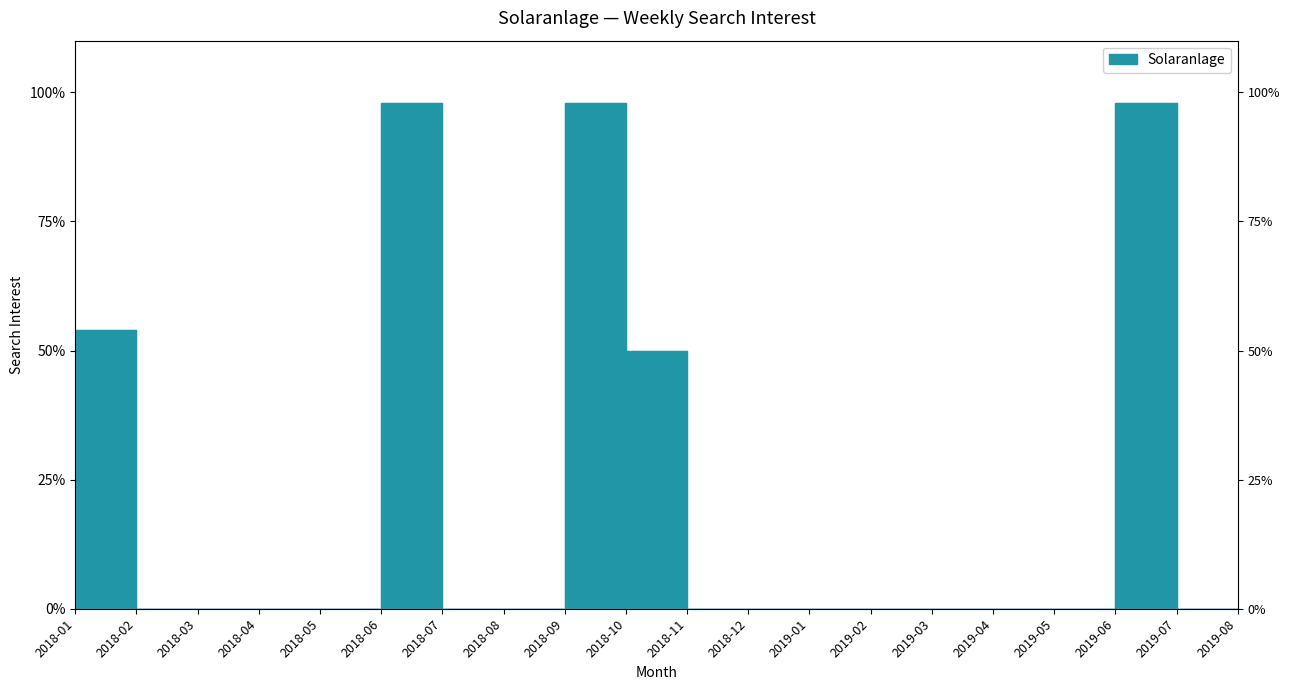

Which category has the lowest value across all series?

2018-02